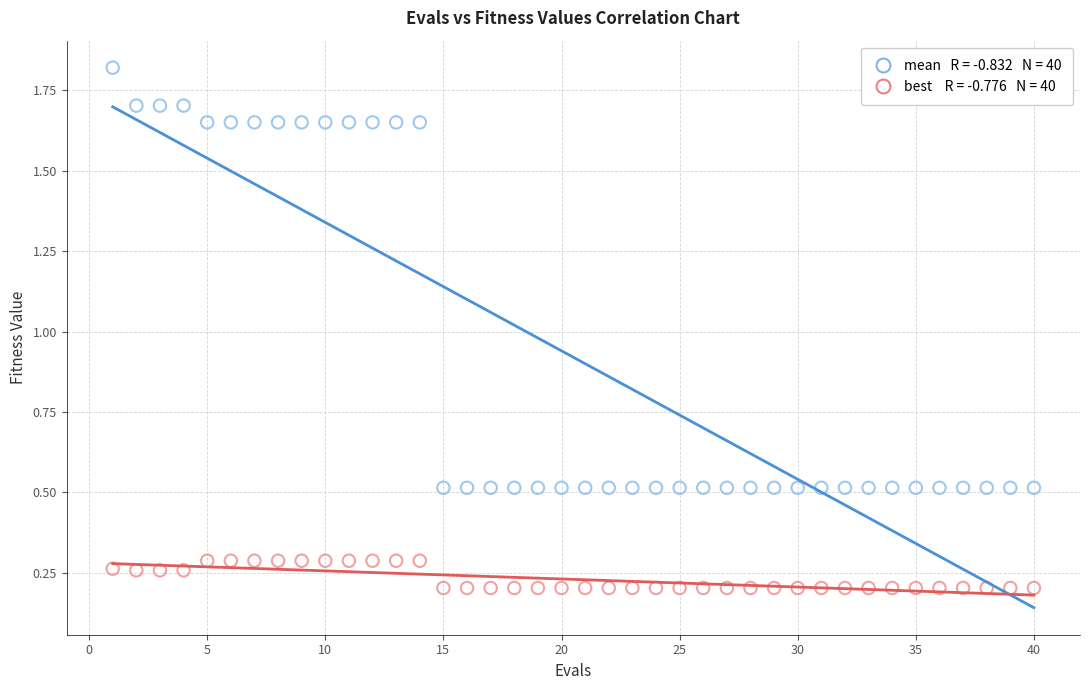

Across all data points, what is the range of X values (max minus min)?

39.0